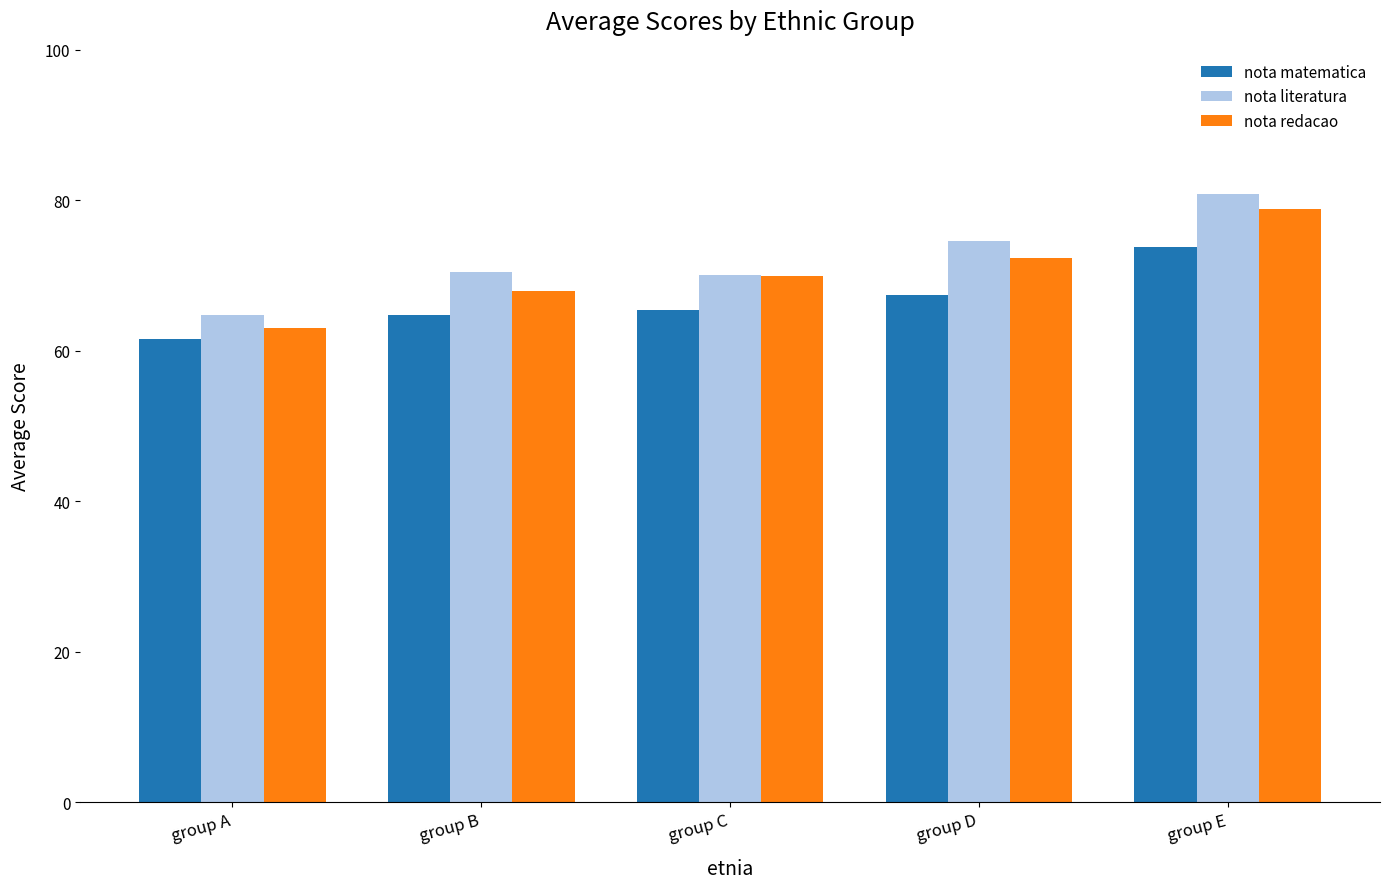

At group A, list the series in order from largest to smallest.

nota literatura, nota redacao, nota matematica